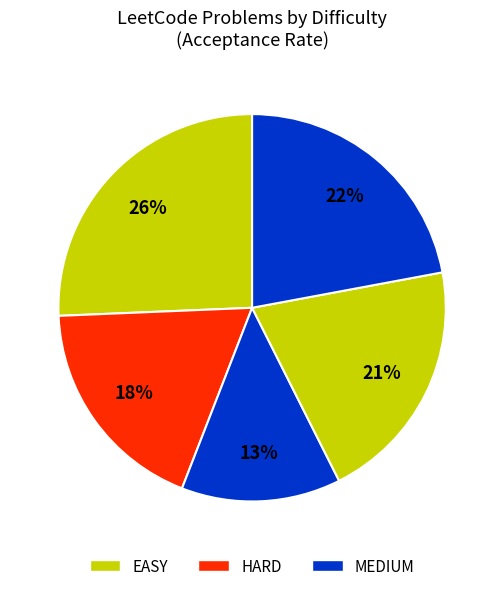

Which category has the biggest portion of the pie?

EASY (Roman to Integer)